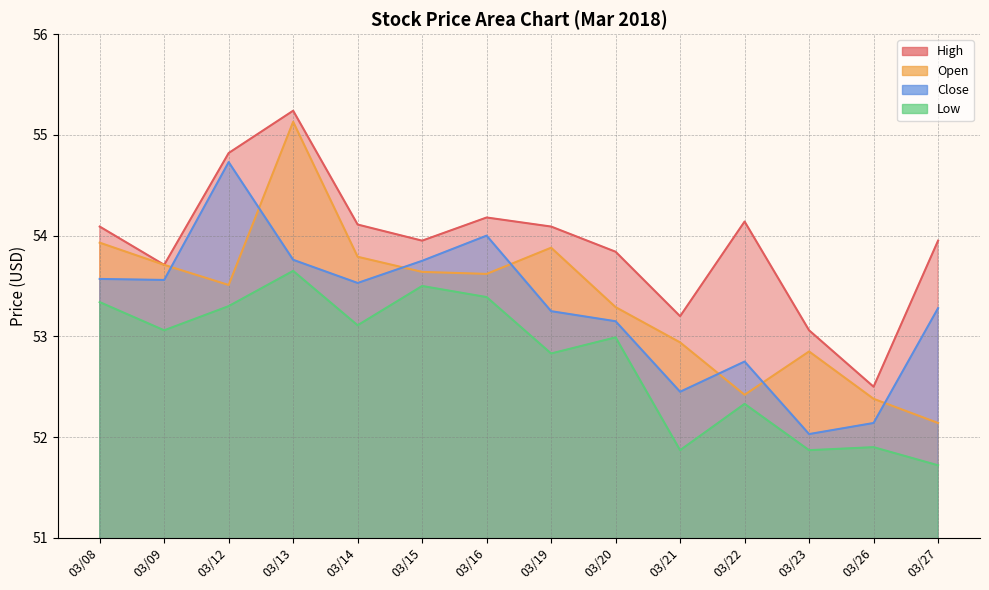

Does the chart display data point markers on the line(s)?

No